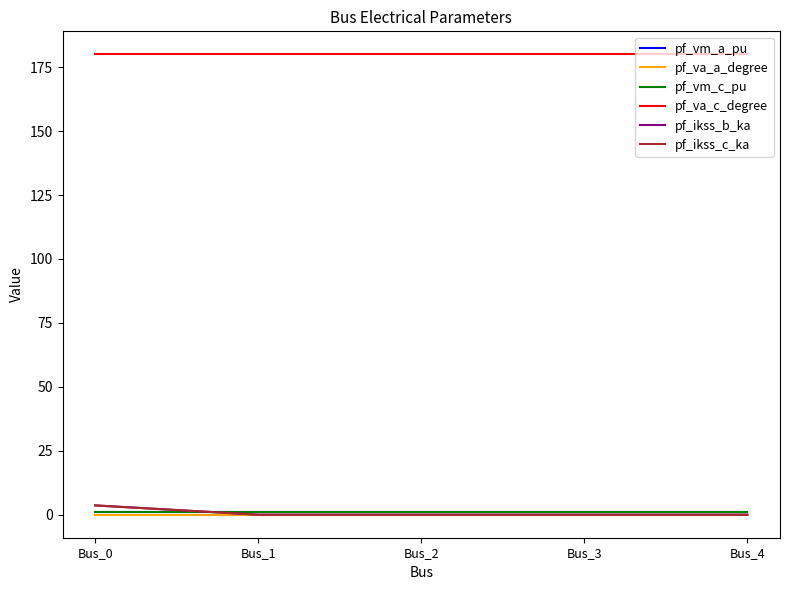

Is this an area chart (filled region under the line)?

No